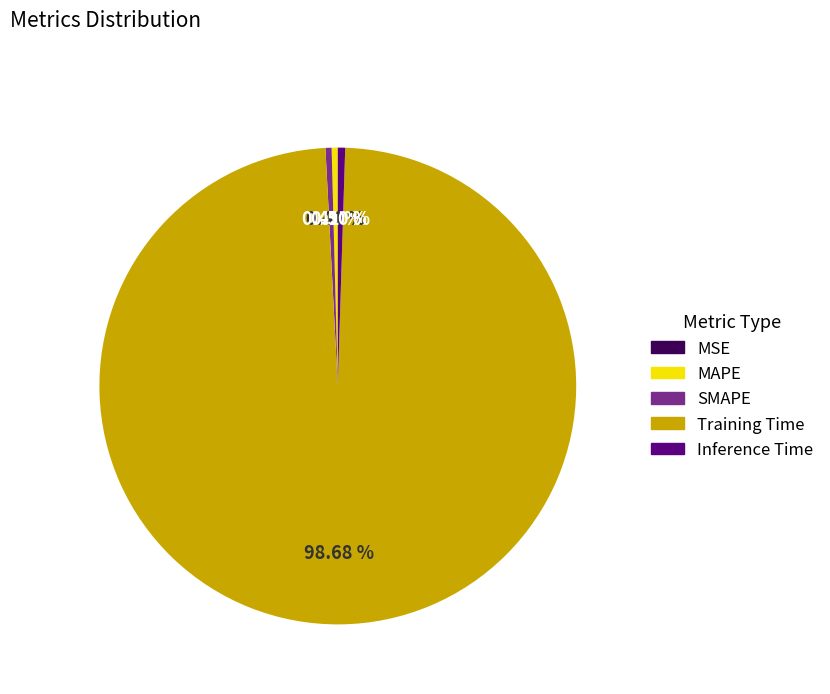

Do SMAPE and Training Time together represent more than half of the pie?

Yes